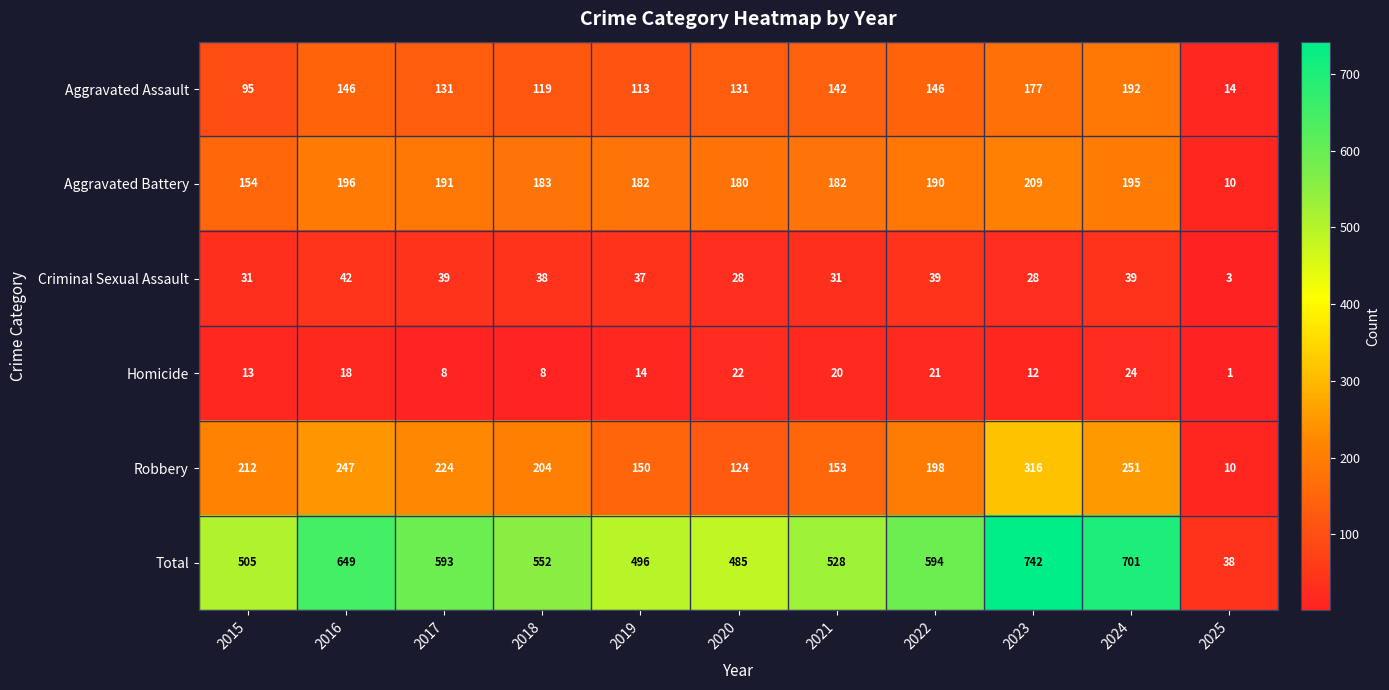

What is the difference between the highest and lowest values at 2022?

573